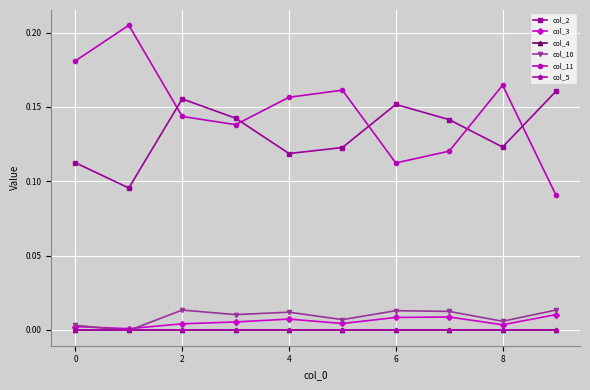

Is this an area chart (filled region under the line)?

No